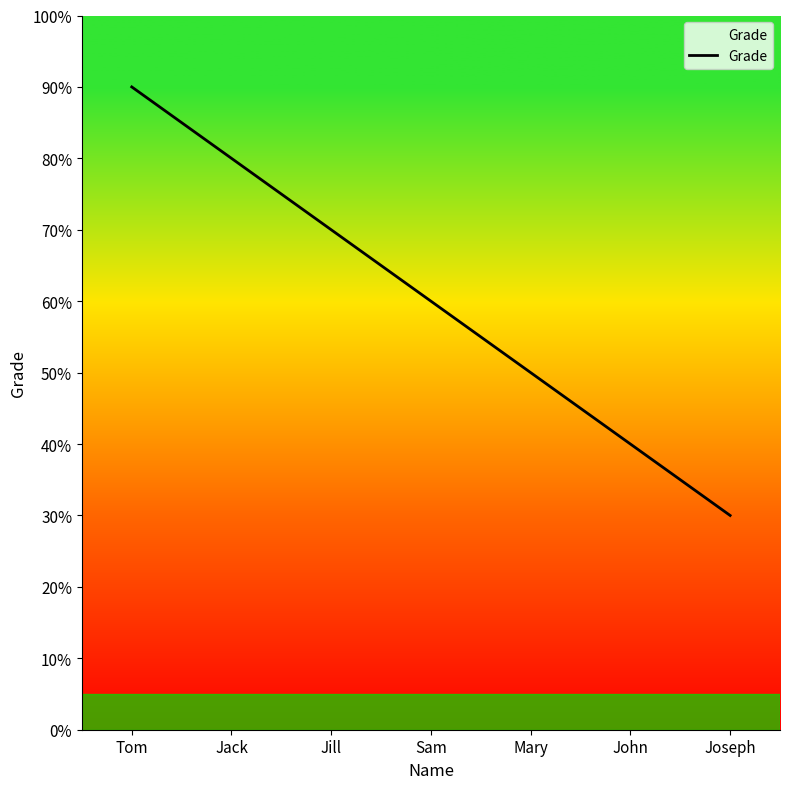

True or false: there are more than 0 points higher than both neighbors.

False